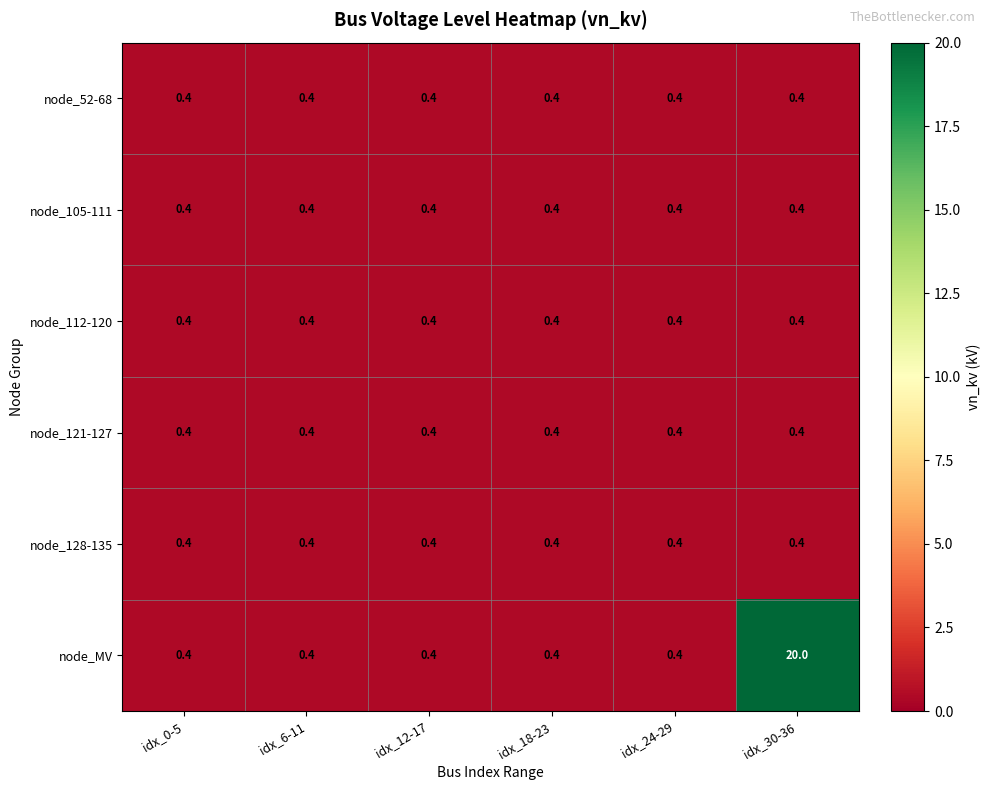

What value does the node_MV series have at idx_24-29?

0.4